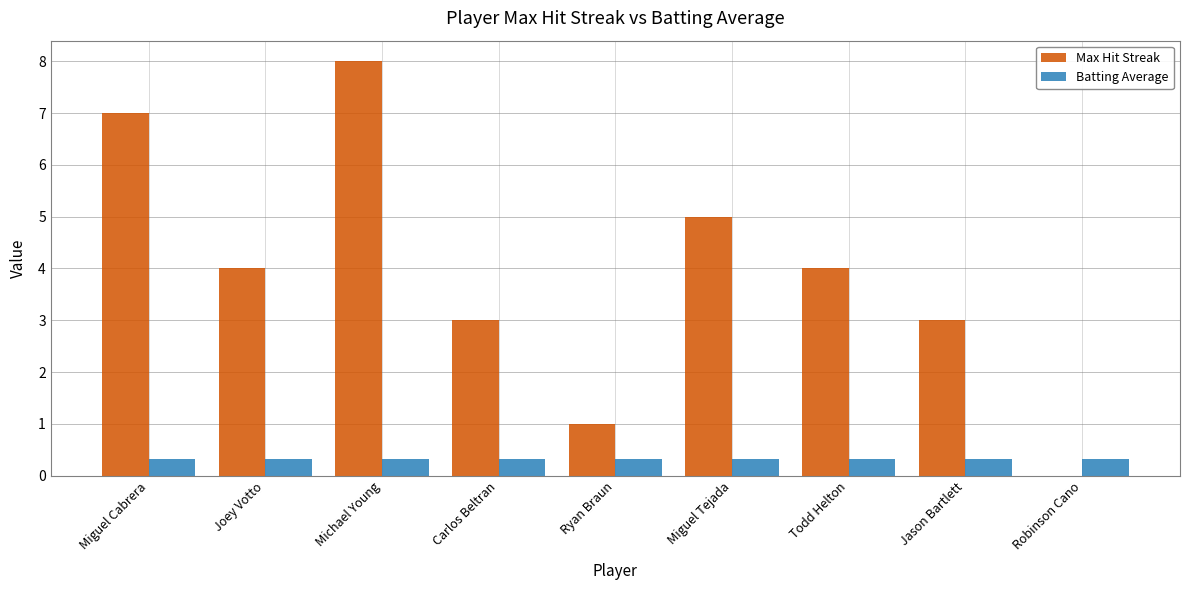

True or false: Max Hit Streak has a value of 1.4 at Ryan Braun.

False